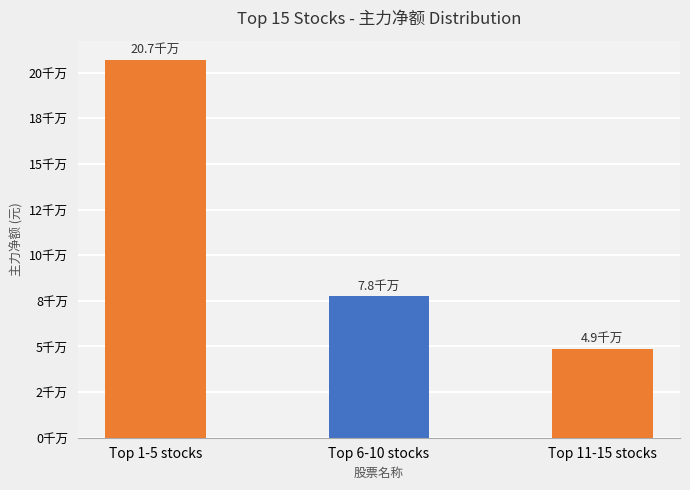

Are the bars horizontal?

No